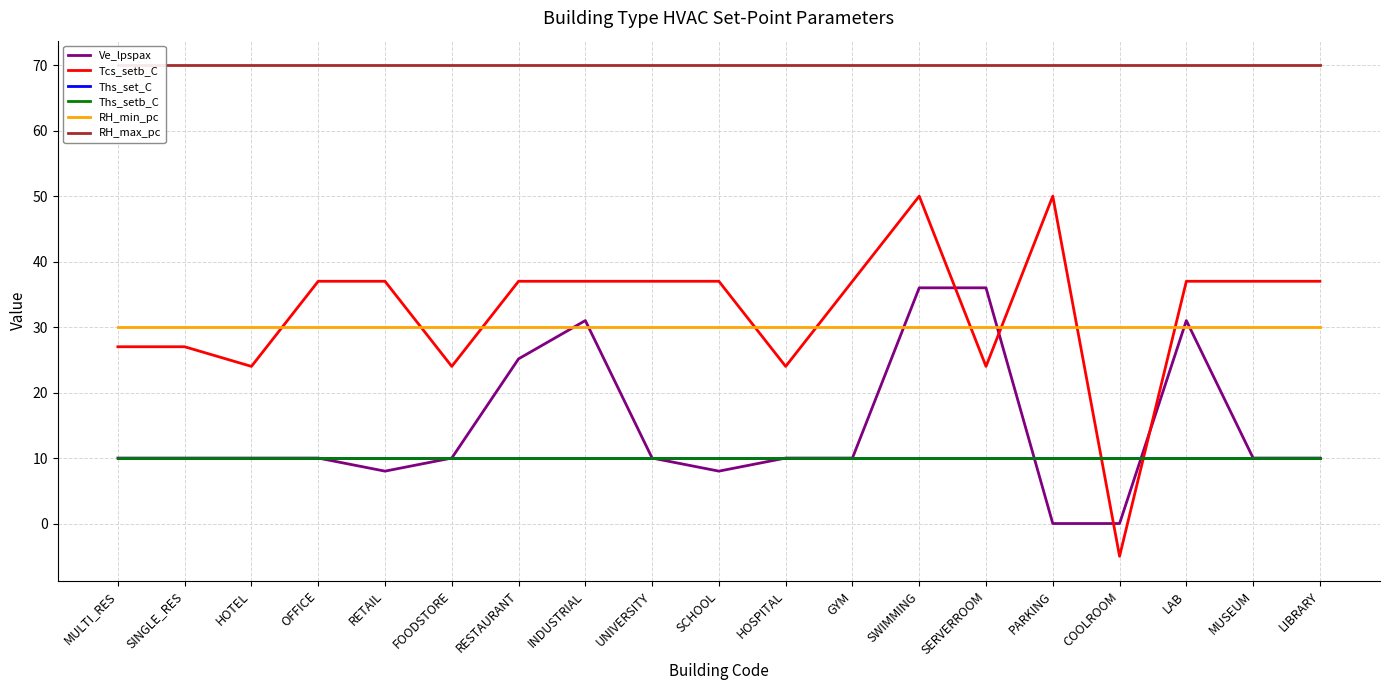

True or false: Ths_set_C has more than 0 points higher than both neighbors.

False